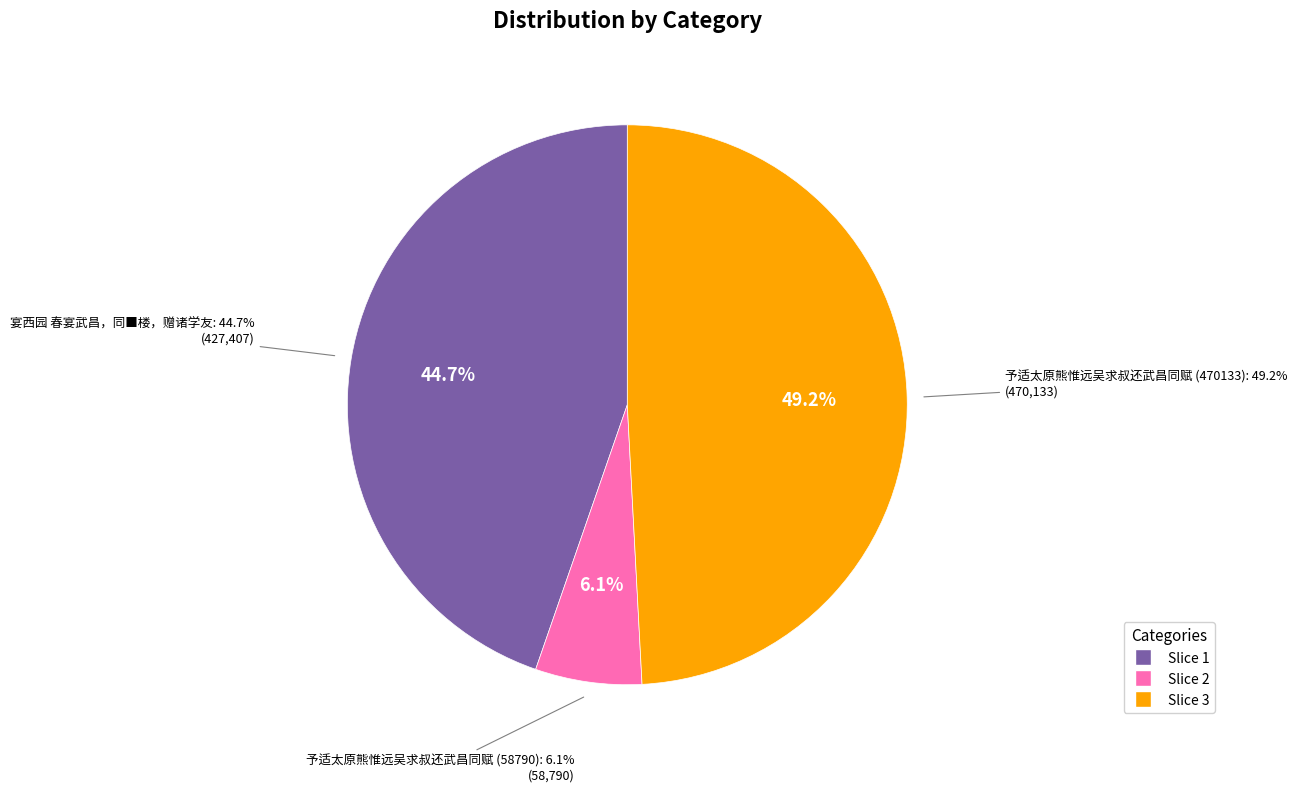

Which has a higher value, 予适太原熊惟远吴求叔还武昌同赋 (58790) or 予适太原熊惟远吴求叔还武昌同赋 (470133)?

予适太原熊惟远吴求叔还武昌同赋 (470133)